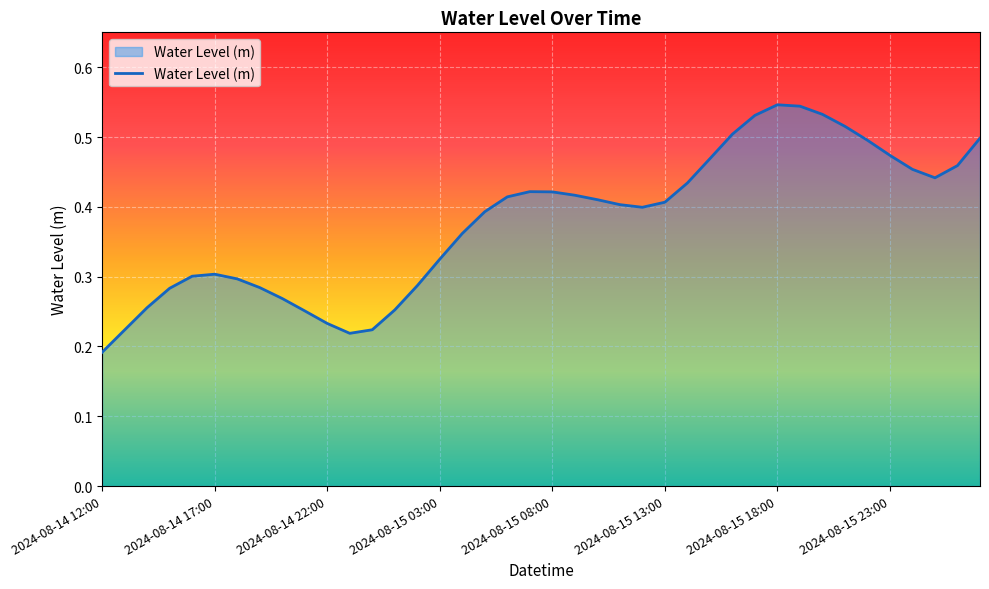

How many lines are shown in the chart?

1